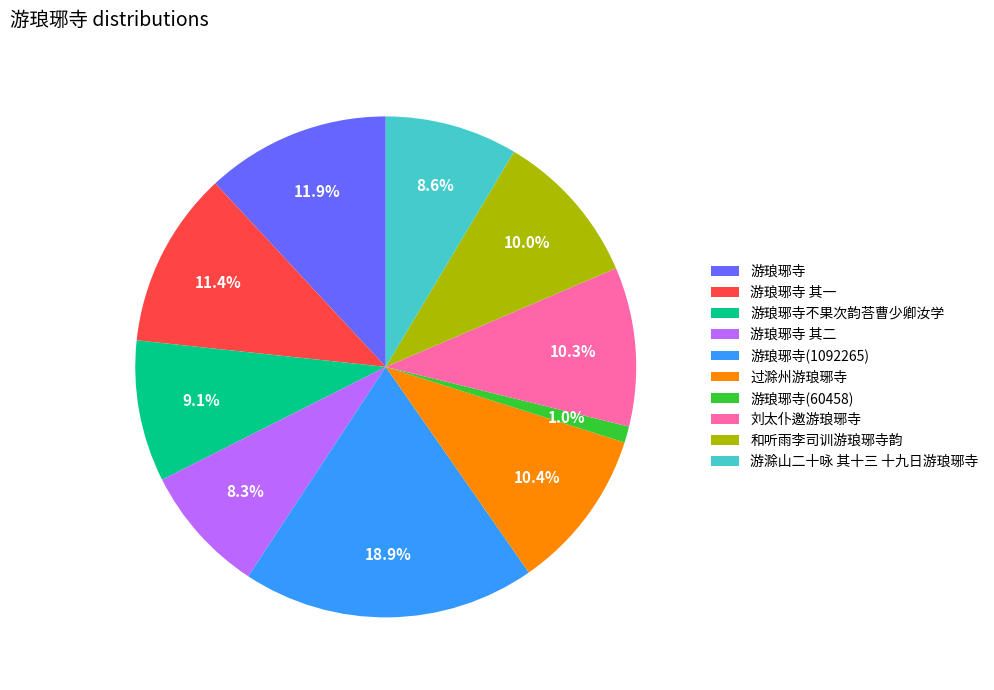

Count the number of slices in the pie.

10